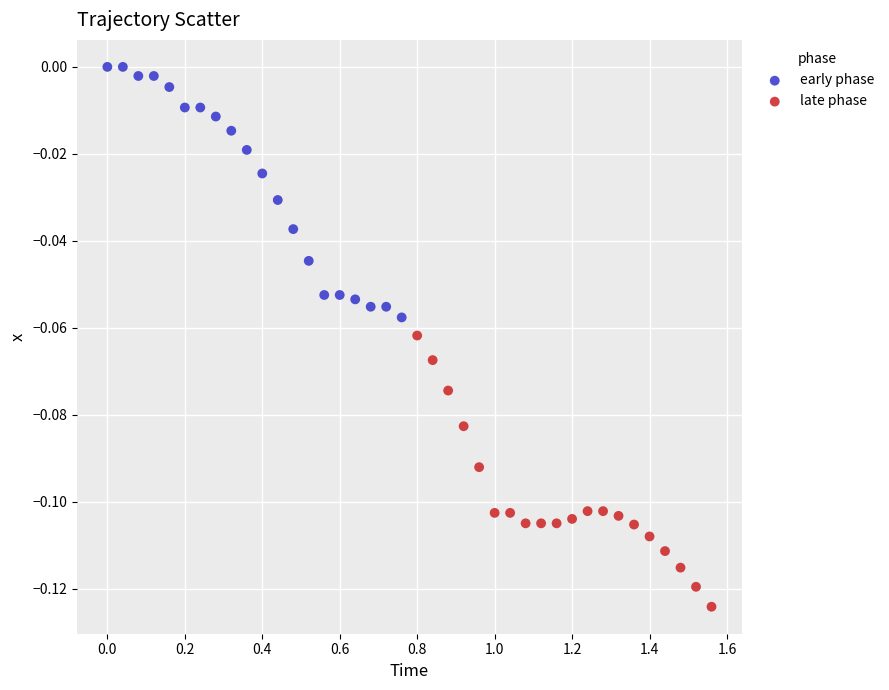

Which series reaches the minimum Y coordinate?

late phase